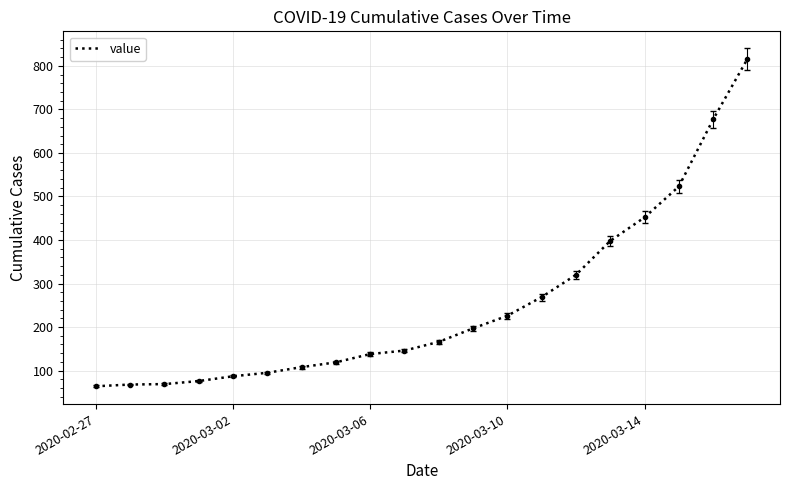

What is the smallest value displayed?

64